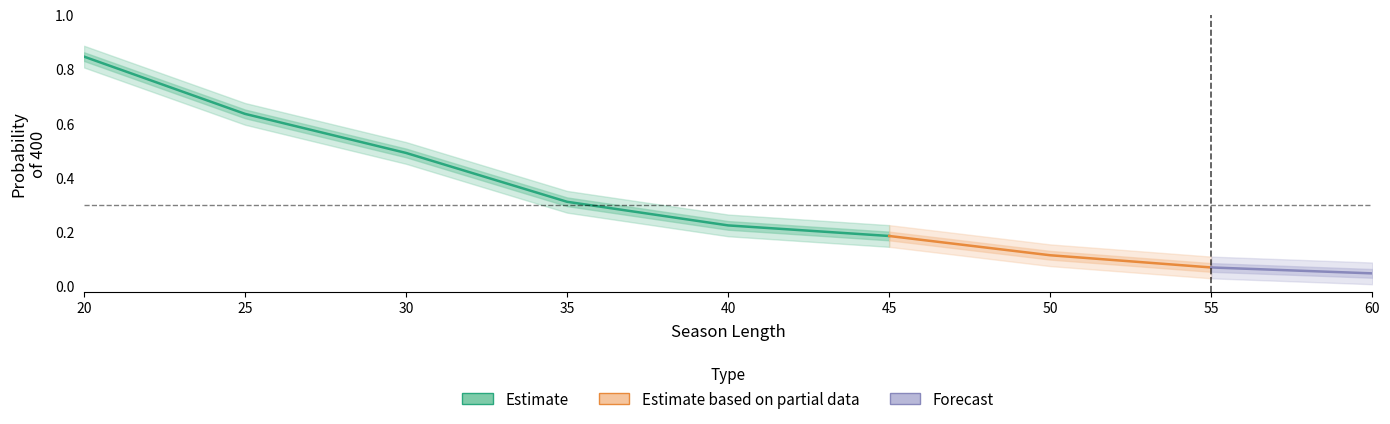

True or false: the data shows 0.0 at 55.

False